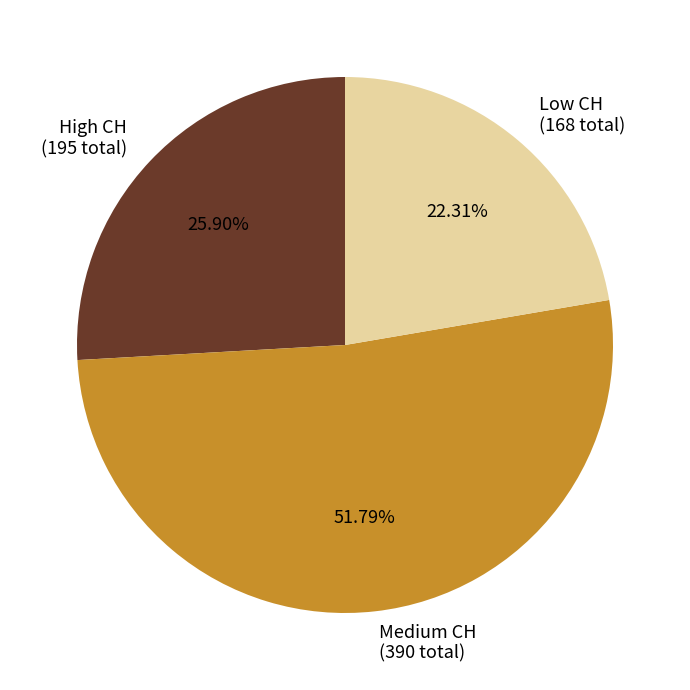

Is the sum of Medium CH (390 total) and Low CH (168 total) greater than half?

Yes